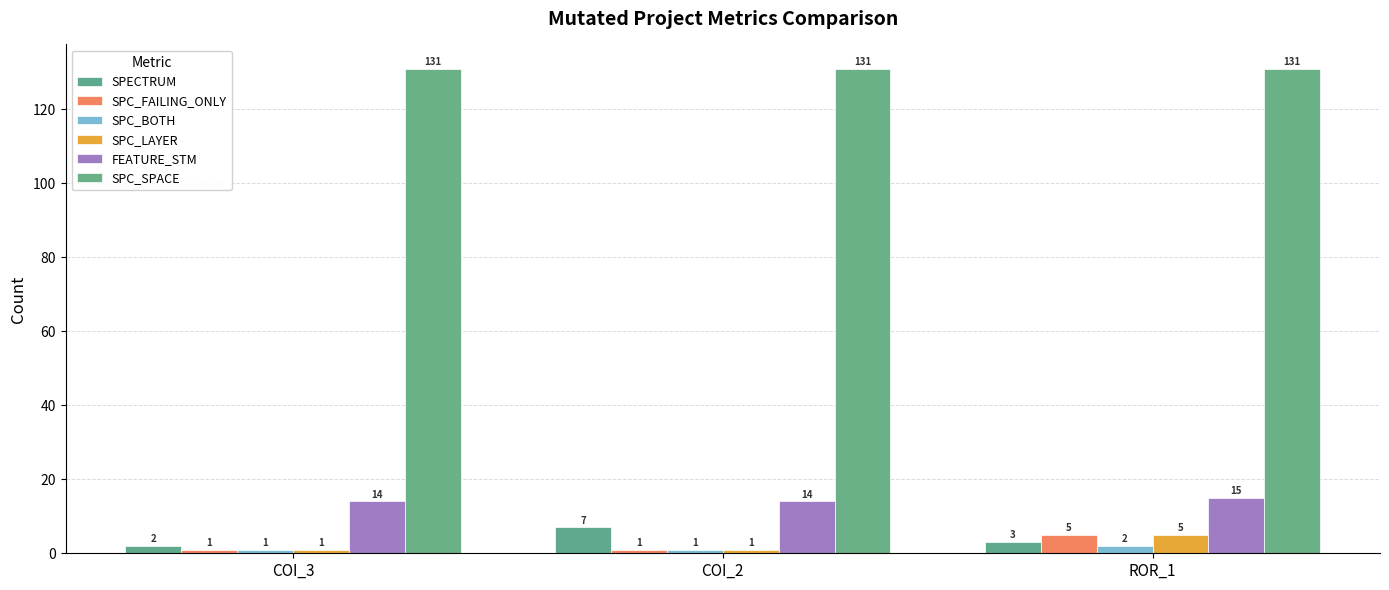

How many data points does each series have?

3